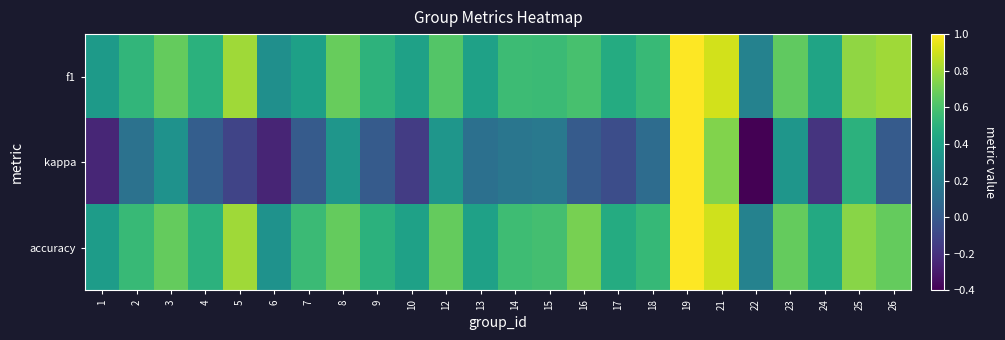

How many data points does each series have?

24